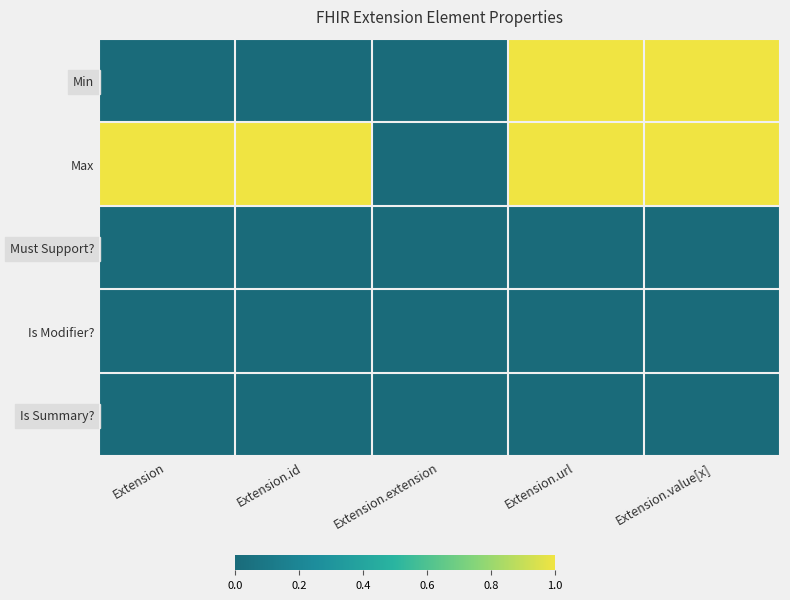

Reading right to left, what are all the values shown in this chart?

Min: Extension.value[x]=1	Extension.url=1	Extension.extension=0	Extension.id=0	Extension=0
Max: Extension.value[x]=1	Extension.url=1	Extension.extension=0	Extension.id=1	Extension=1
Must Support?: Extension.value[x]=0	Extension.url=0	Extension.extension=0	Extension.id=0	Extension=0
Is Modifier?: Extension.value[x]=0	Extension.url=0	Extension.extension=0	Extension.id=0	Extension=0
Is Summary?: Extension.value[x]=0	Extension.url=0	Extension.extension=0	Extension.id=0	Extension=0